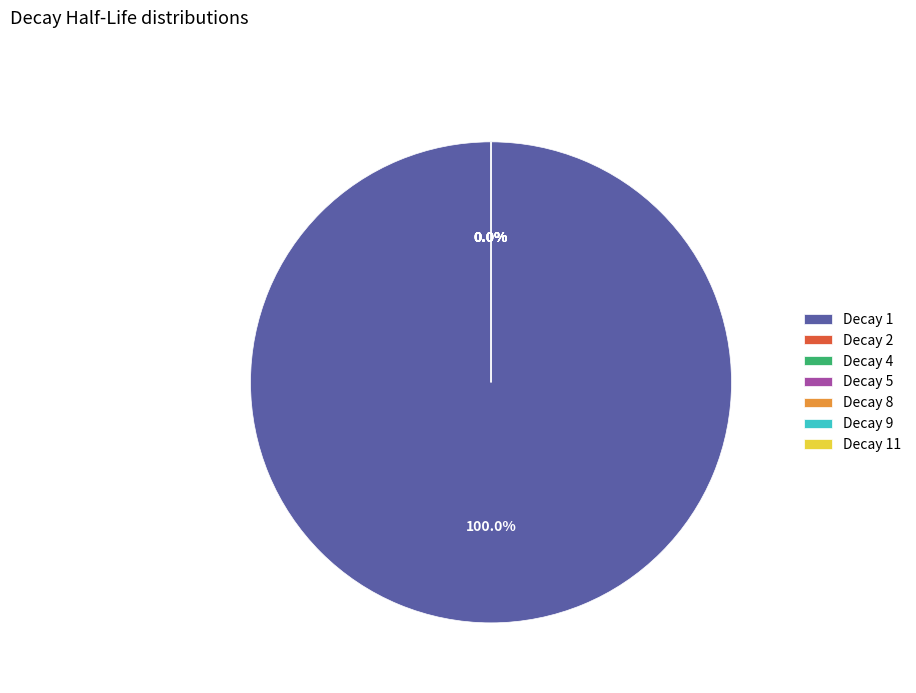

Combined, do 1 and 9 account for over 50%?

Yes